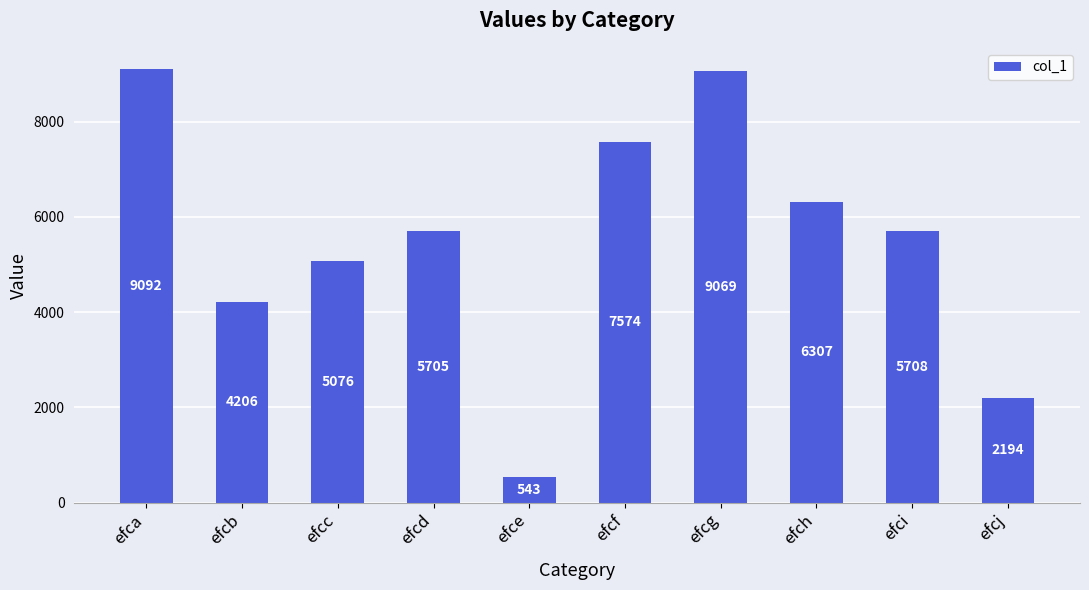

How many data points are less than 5708?

5